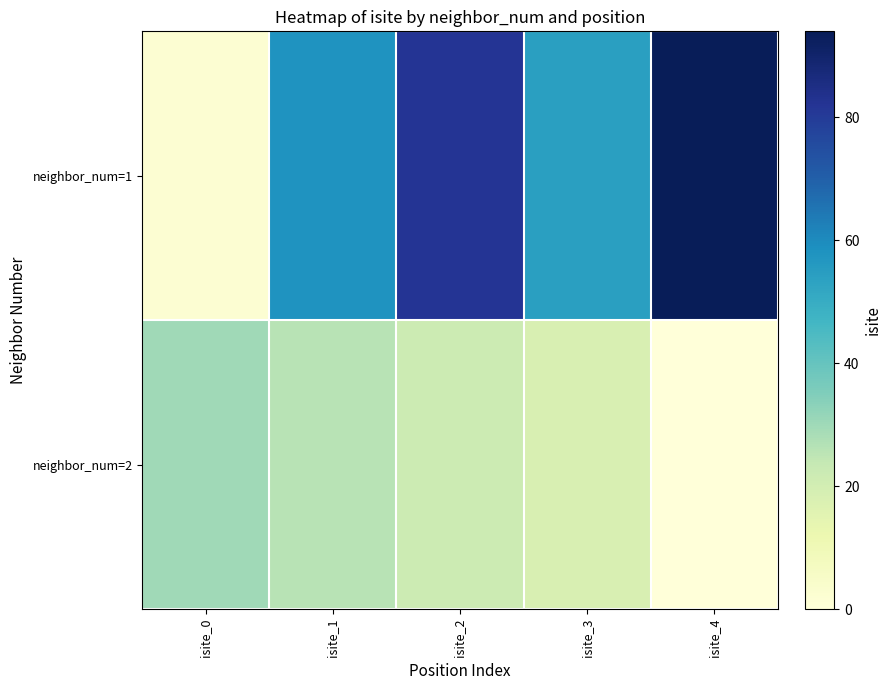

Between isite_1 and isite_2, which series saw the biggest shift?

neighbor_num=1